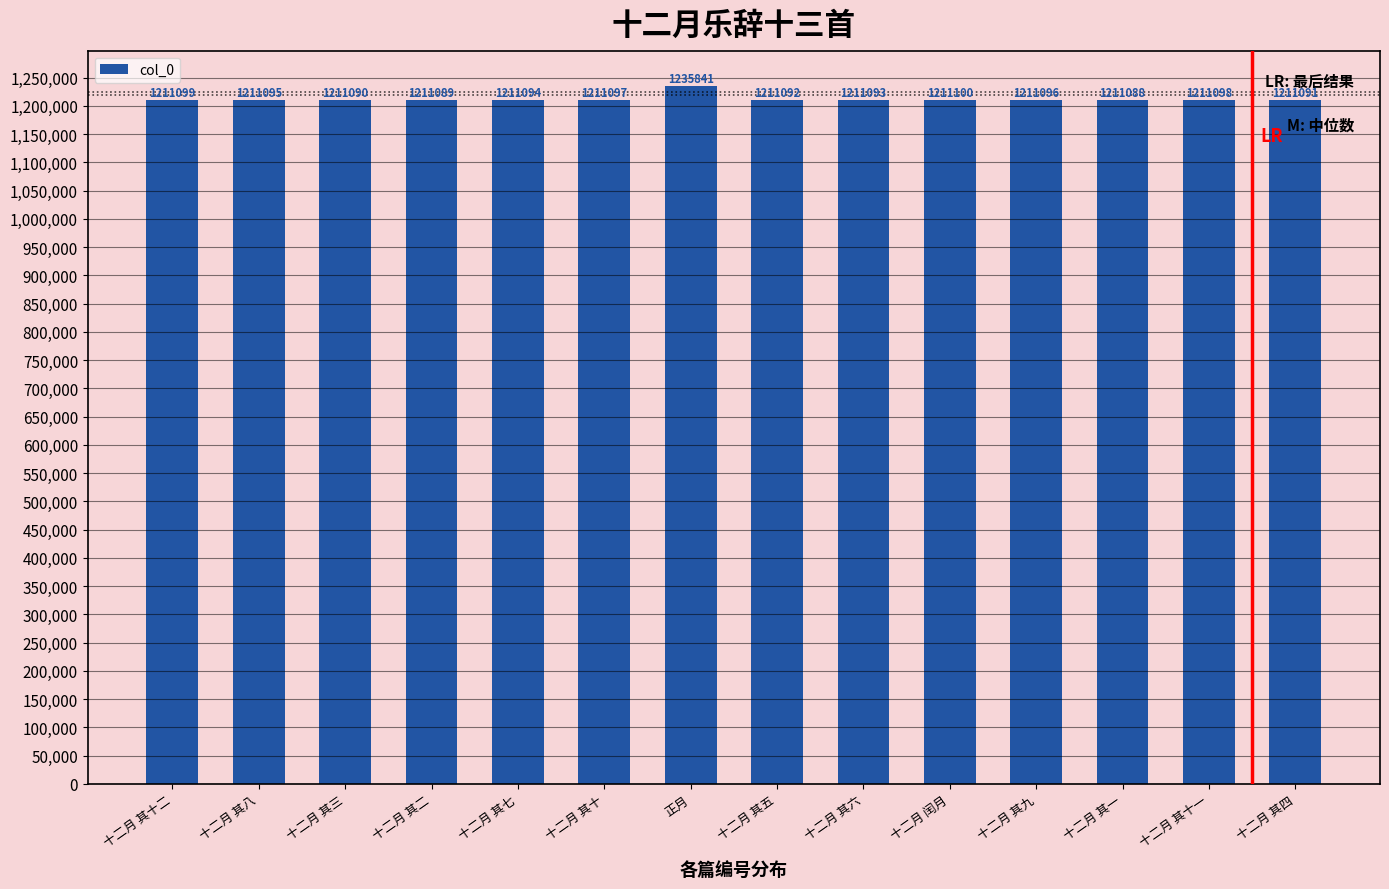

Reading left to right, what are all the values shown in this chart?

1211099	1211095	1211090	1211089	1211094	1211097	1235841	1211092	1211093	1211100	1211096	1211088	1211098	1211091